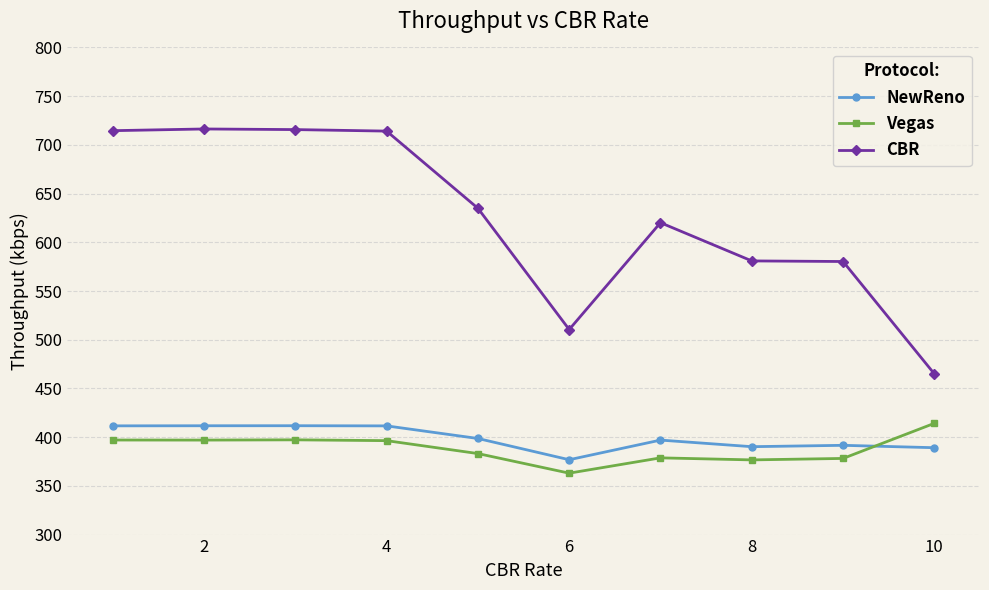

What is the greatest value displayed?

716.3